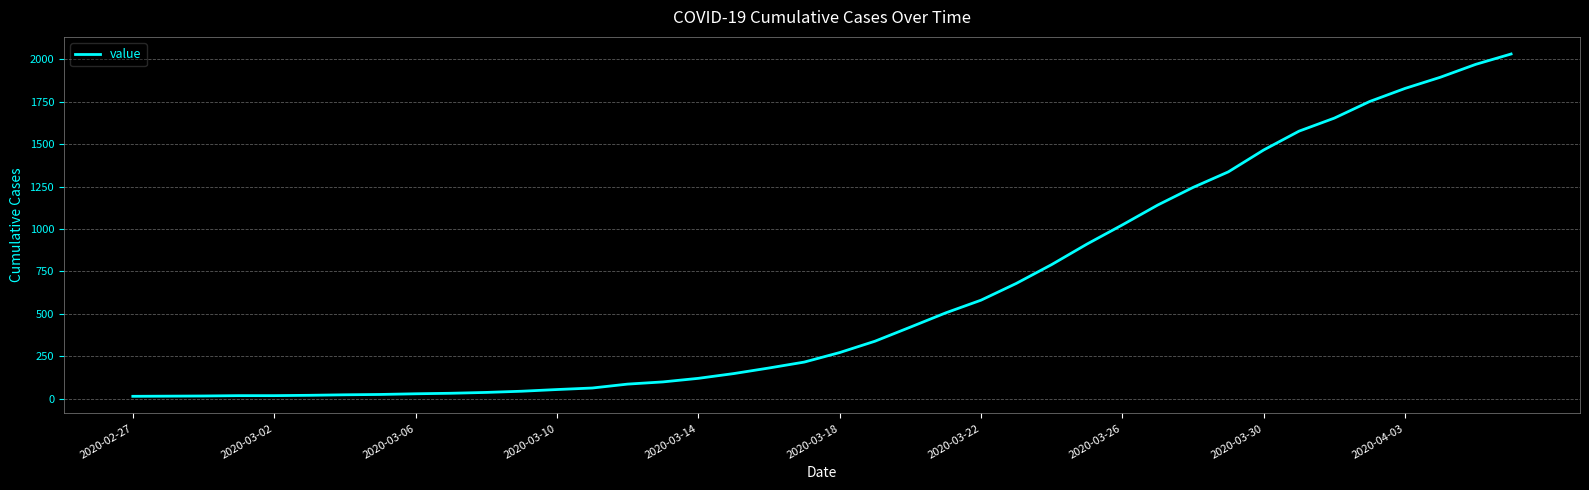

What is the maximum value shown in the chart?

2032